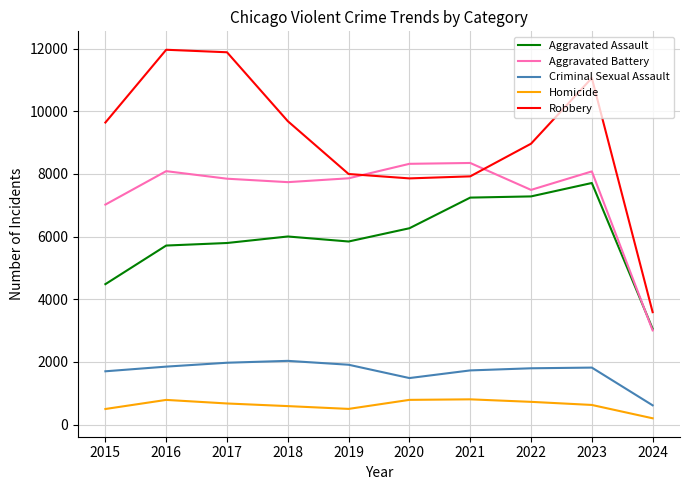

Which series has the largest total across all categories?

Robbery